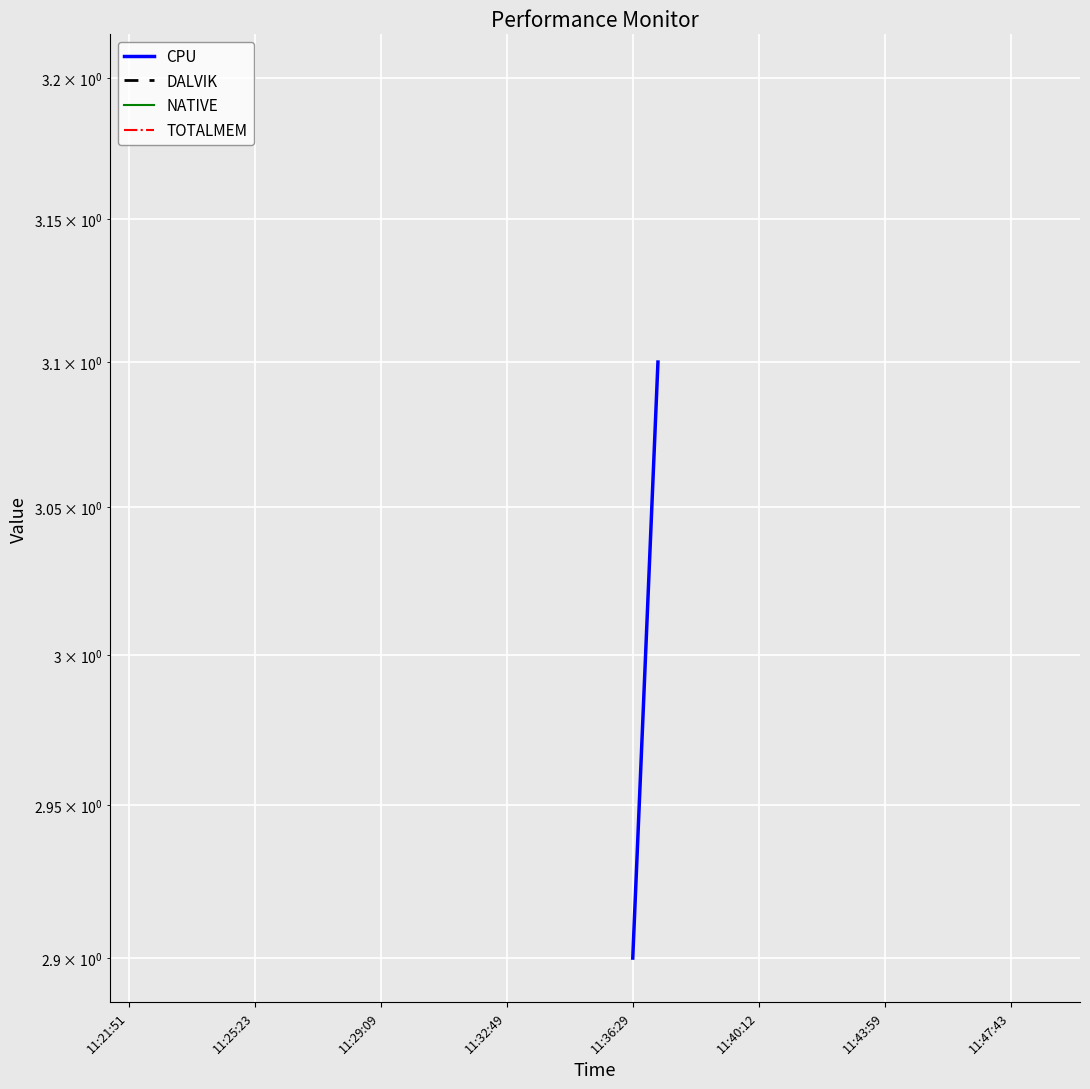

Is this an area chart (filled region under the line)?

No